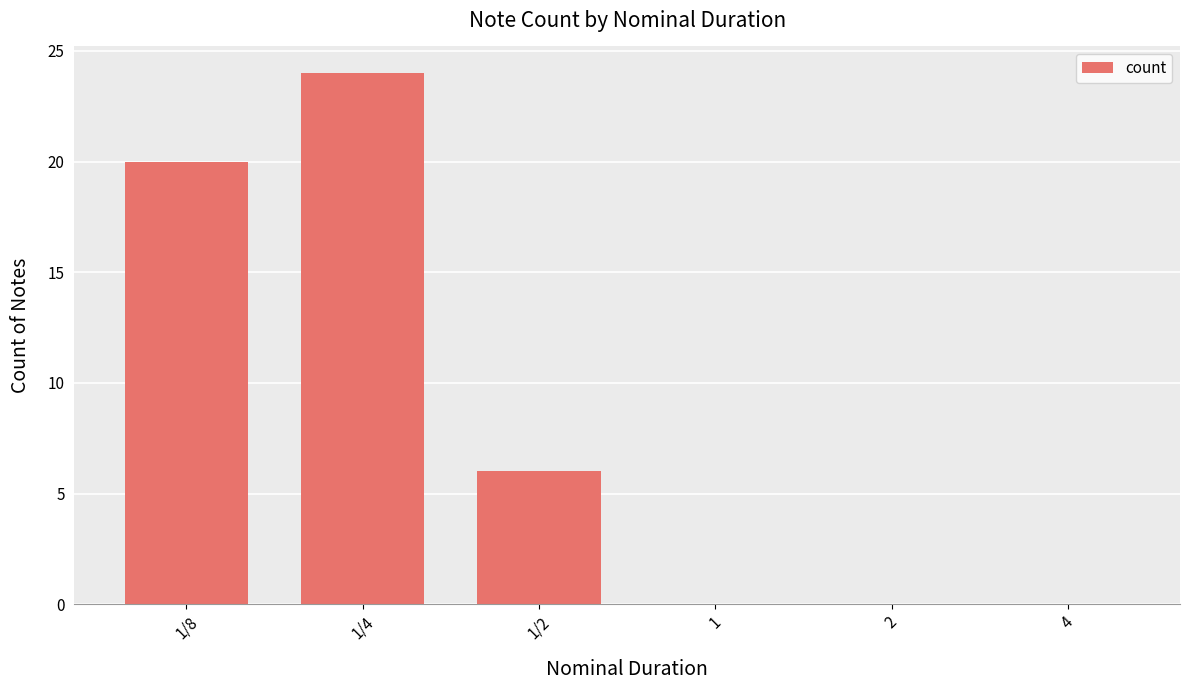

What is the change in value from 1/4 to 1/2?

-18